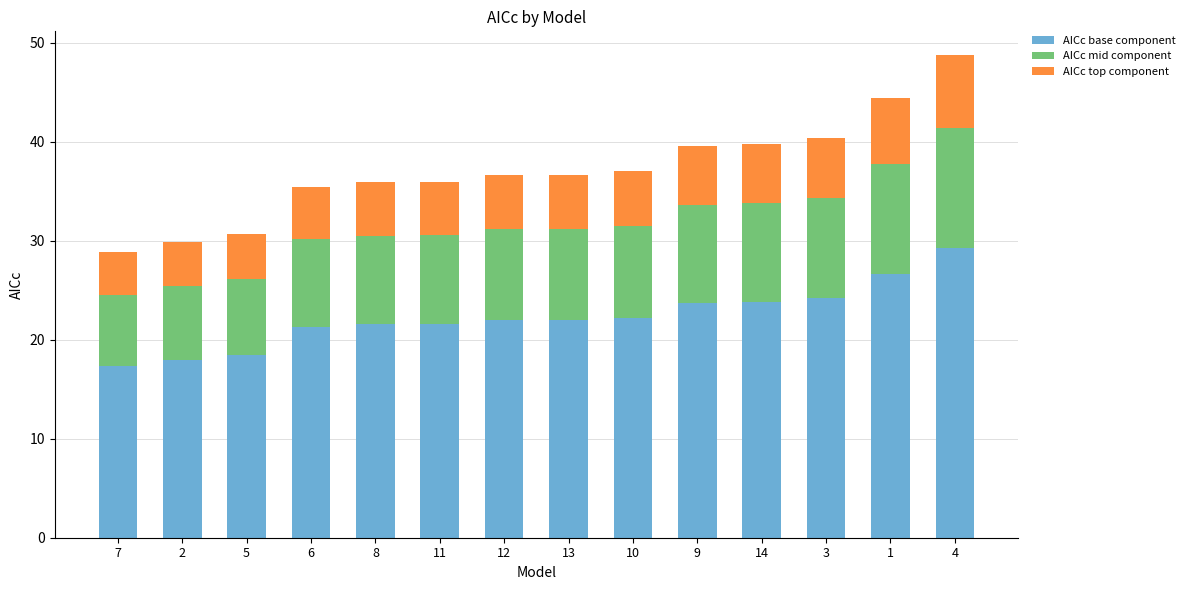

At which category is the sum across all series the highest?

4